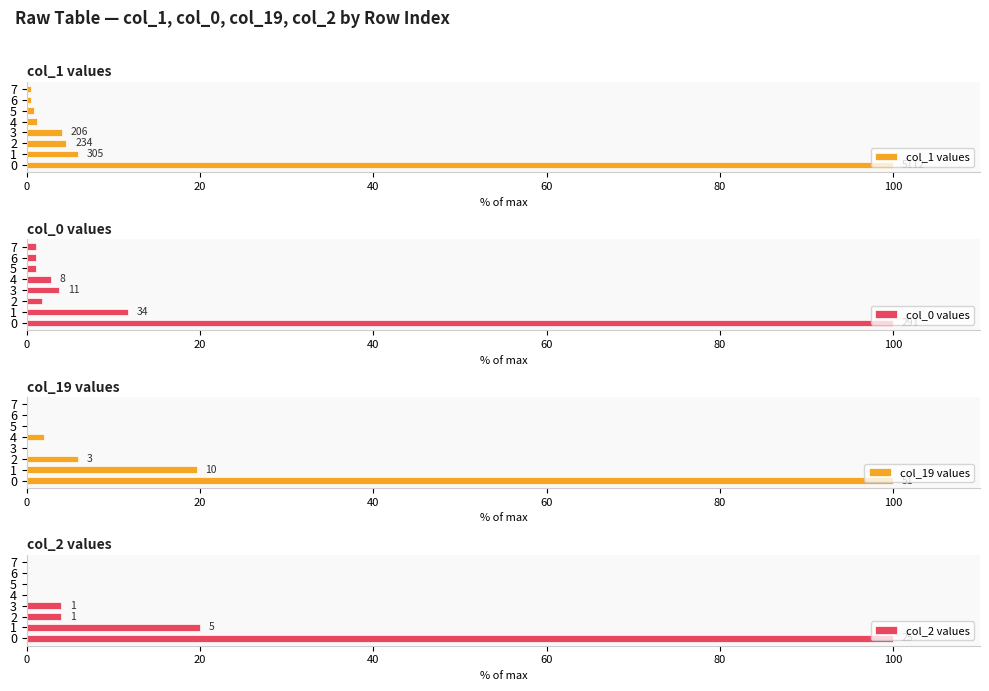

At how many categories does at least one series exceed 41?

1